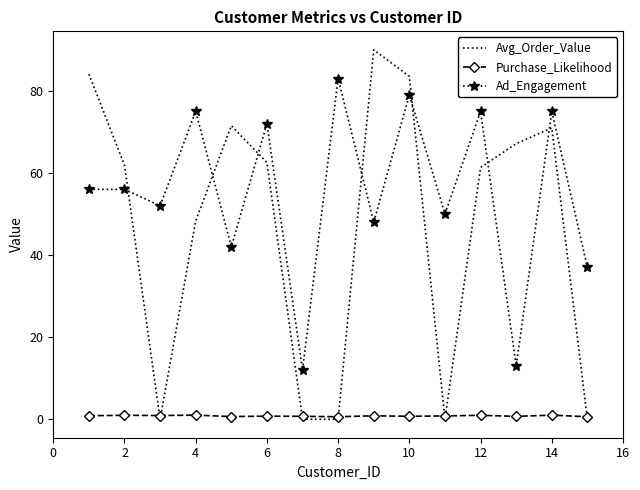

What are all the series names shown in the legend?

Avg_Order_Value, Purchase_Likelihood, Ad_Engagement